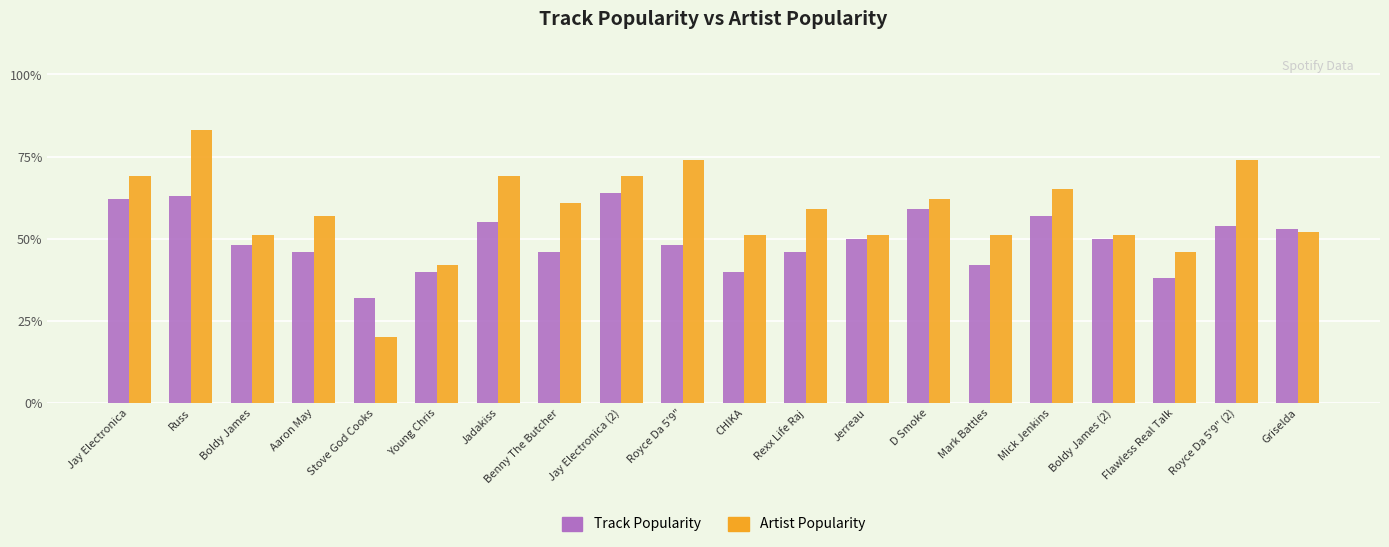

At how many categories does at least one series exceed 43?

18